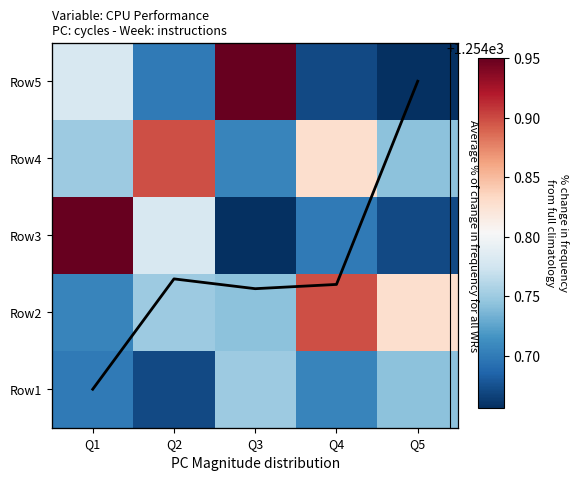

List the labels in order of Row3 value, largest first.

Q1, Q2, Q4, Q5, Q3